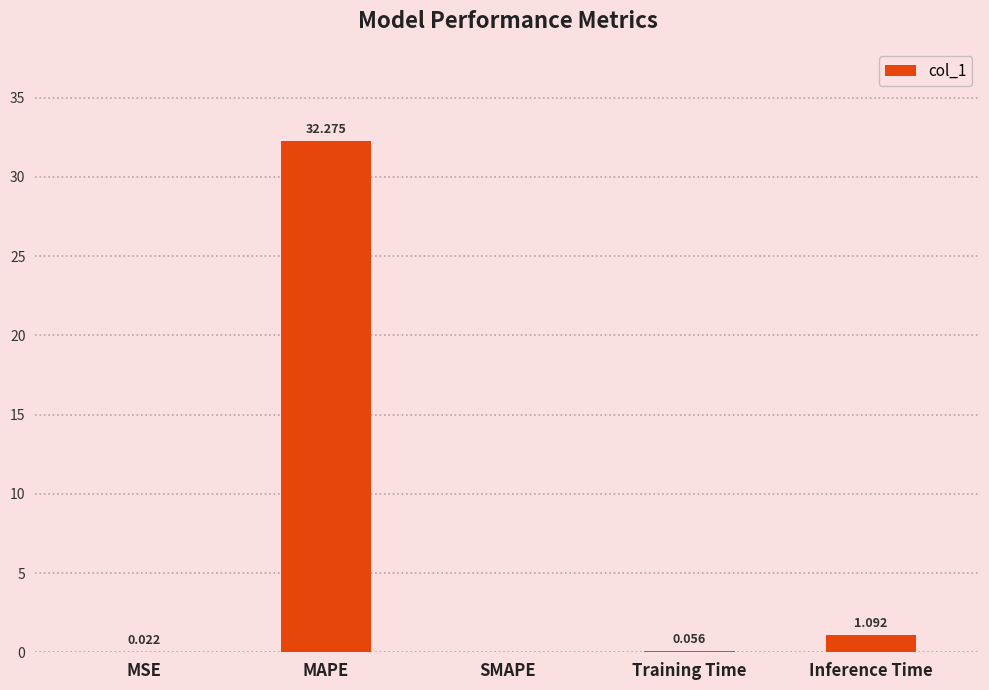

What is the maximum value shown in the chart?

32.3